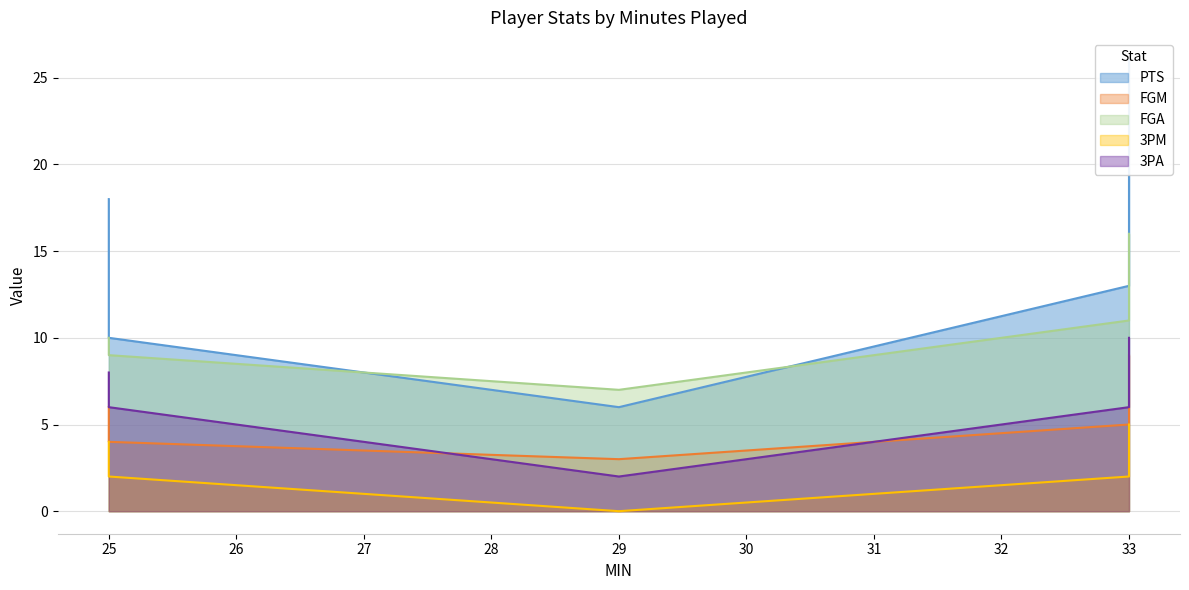

Is it true that 3PA equals 2 at 29?

True